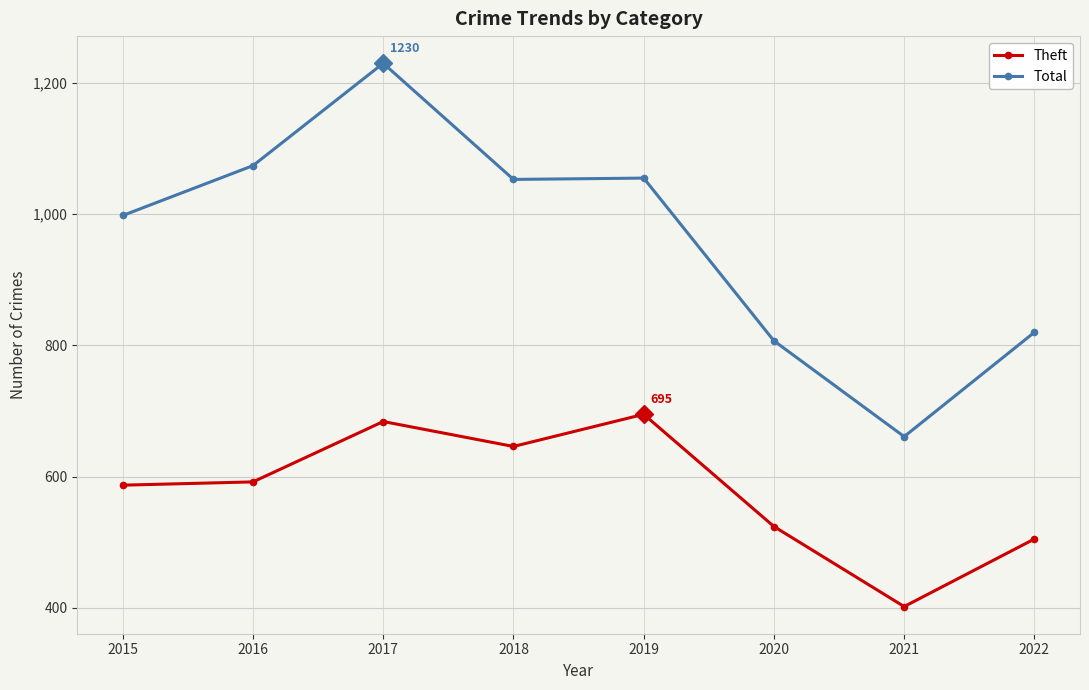

True or false: Theft has more than 2 points higher than both neighbors.

False